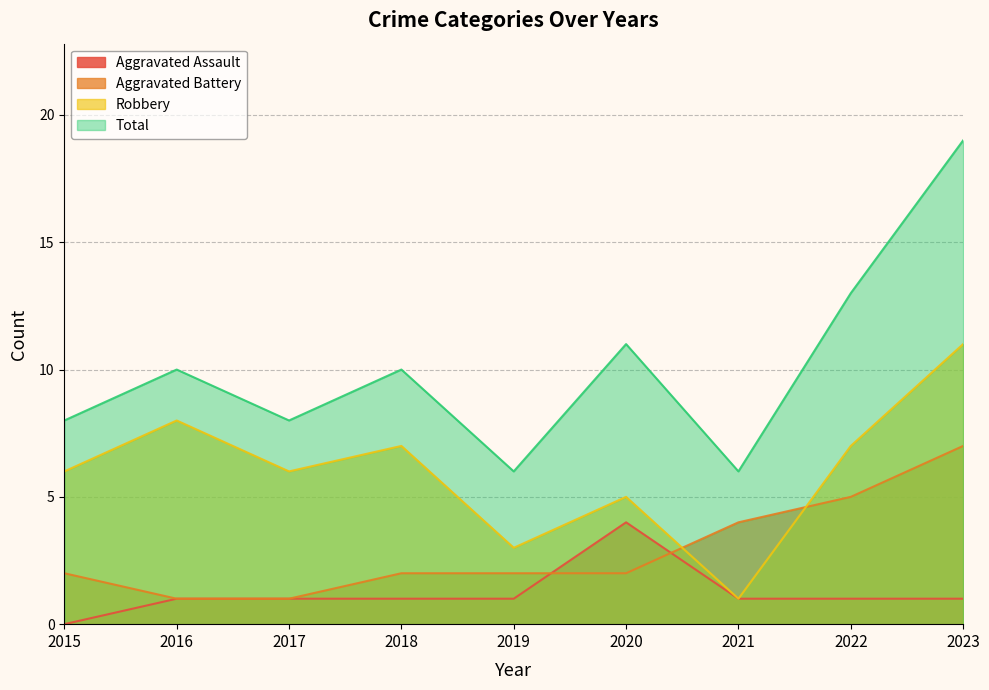

Reading right to left, transcribe all the data shown in this chart.

Aggravated Assault: 1	1	1	4	1	1	1	1	0
Aggravated Battery: 7	5	4	2	2	2	1	1	2
Robbery: 11	7	1	5	3	7	6	8	6
Total: 19	13	6	11	6	10	8	10	8